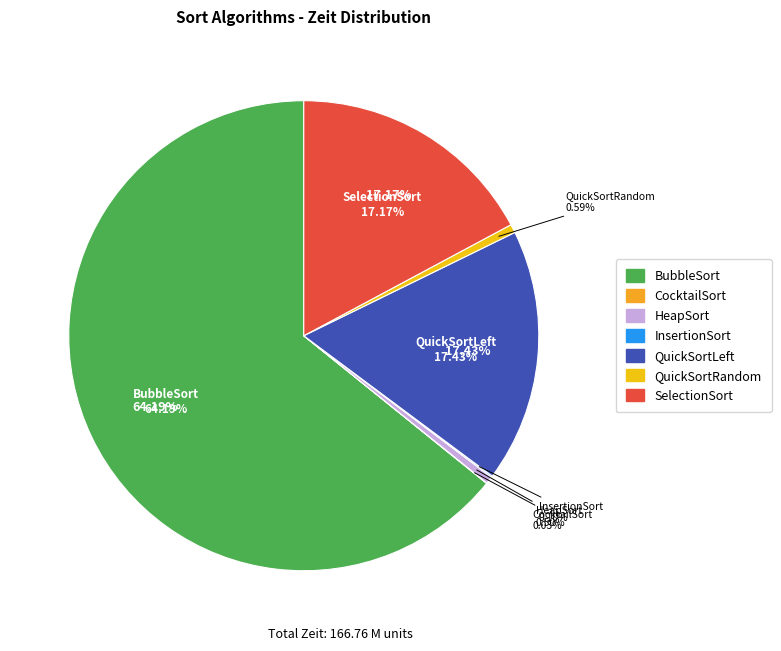

Is it true that QuickSortLeft is 6% of the pie?

False